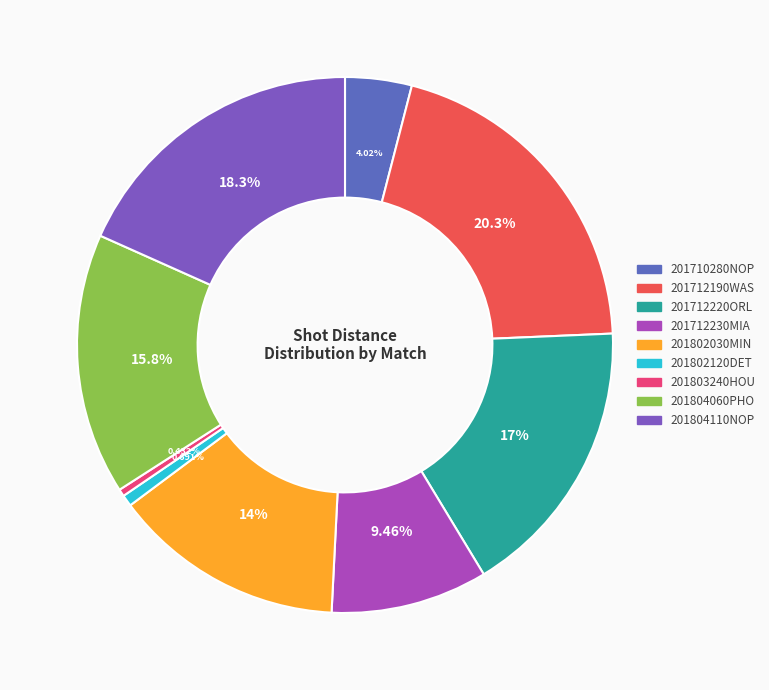

To the nearest percent, what portion does 201802030MIN represent?

14%